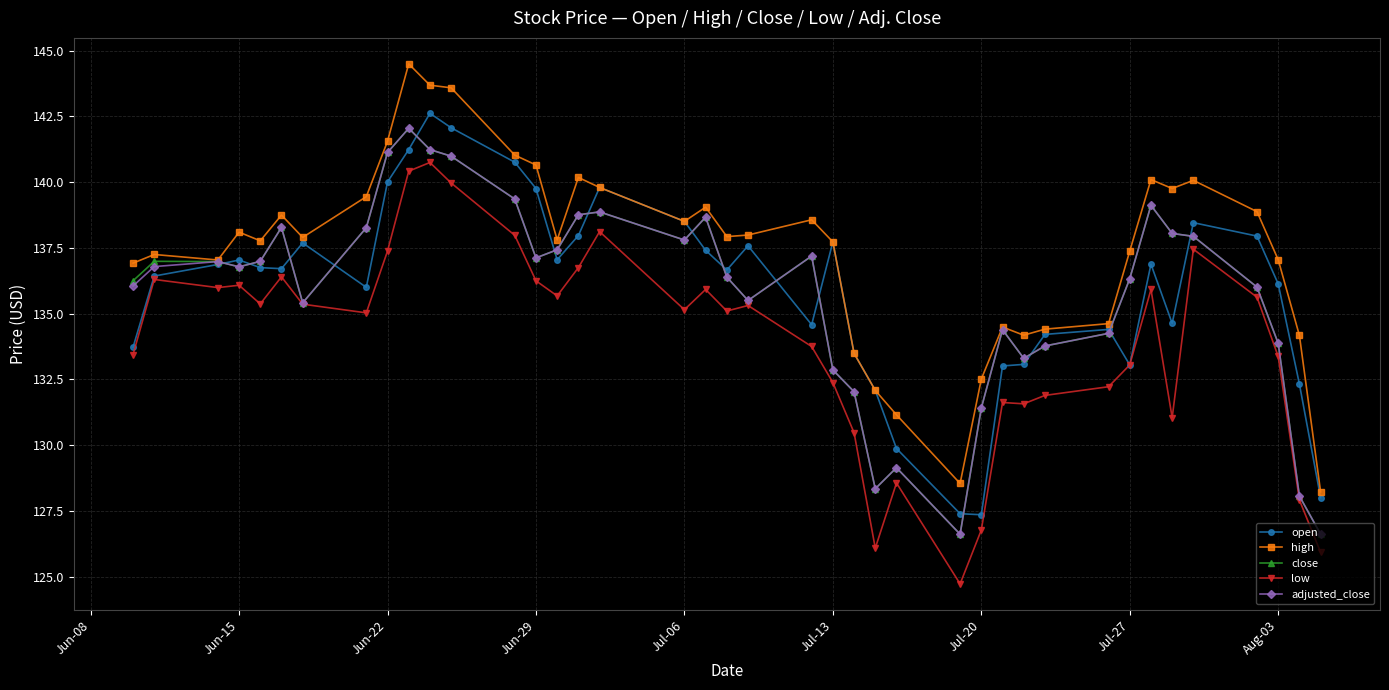

What is the lowest value of the adjusted_close series?

126.6